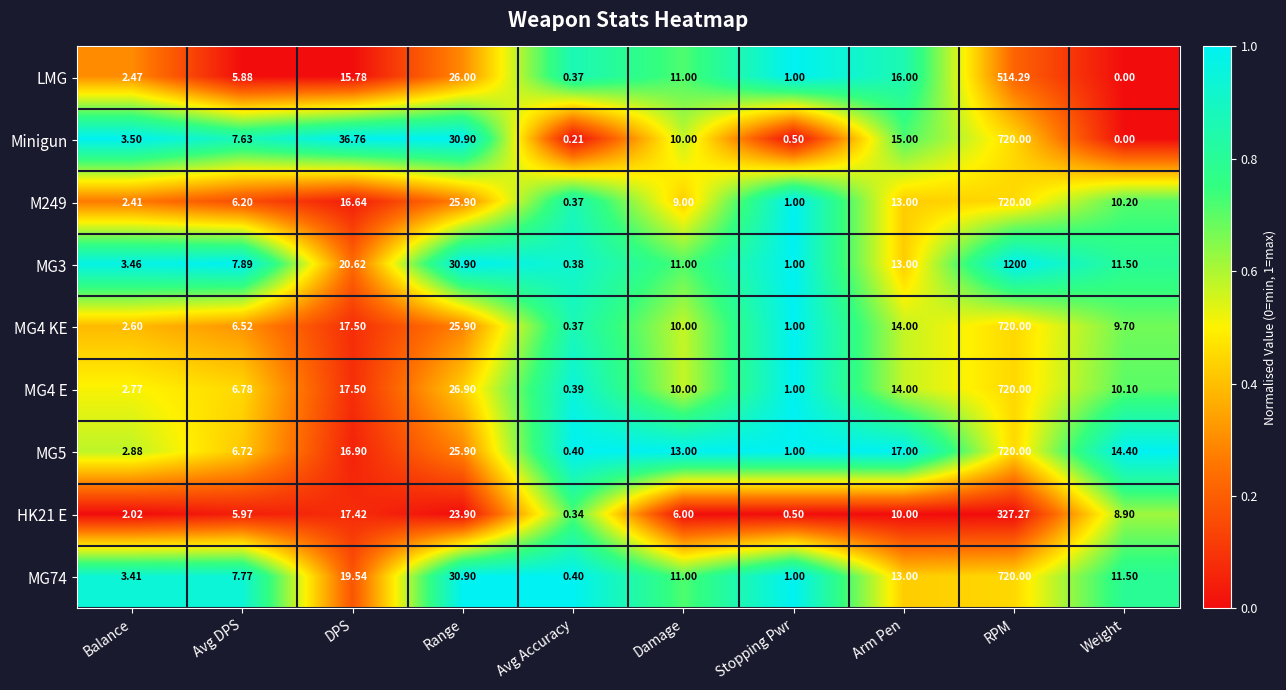

List the labels in order of MG4 KE value, smallest first.

Avg Accuracy, Stopping Pwr, Balance, Avg DPS, Weight, Damage, Arm Pen, DPS, Range, RPM